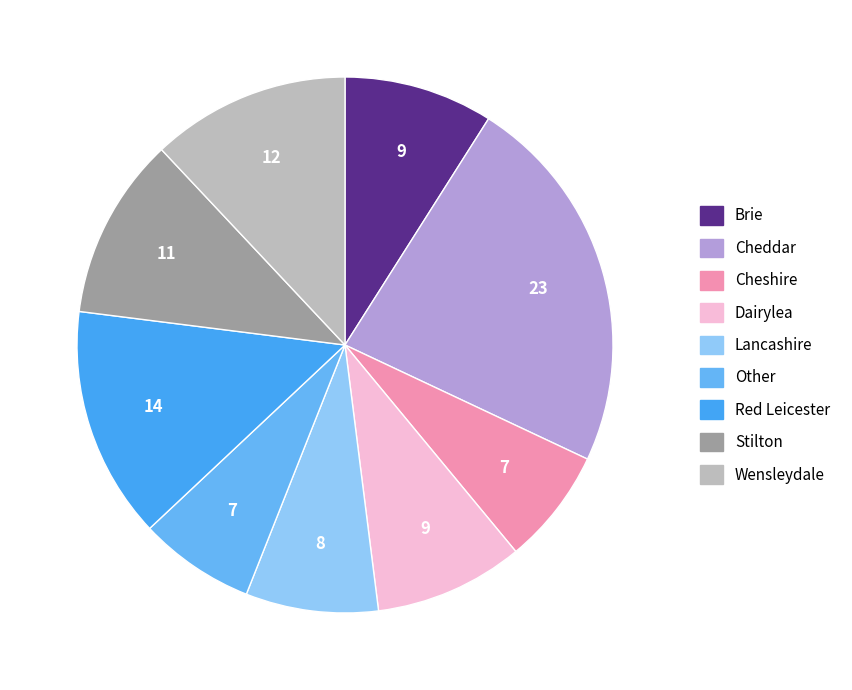

Does Brie represent more than half of the total?

No